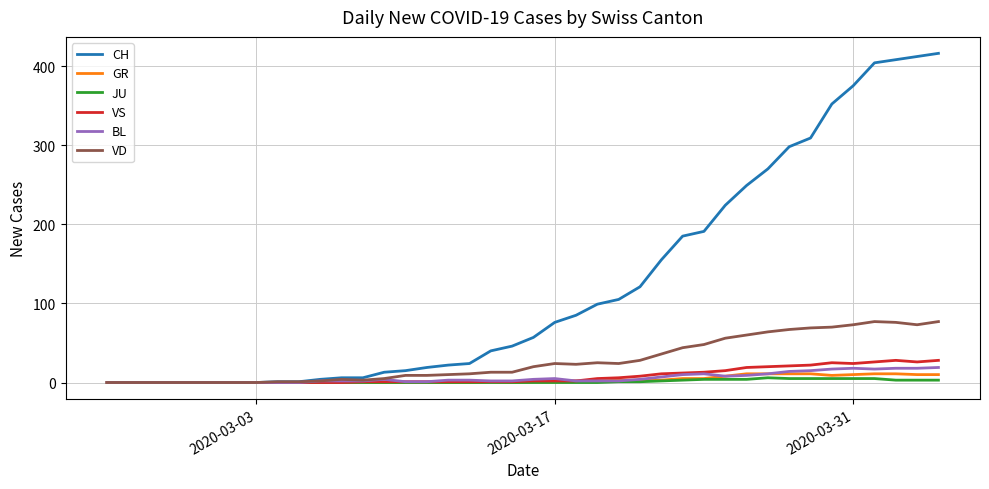

Which series has the largest total across all categories?

CH